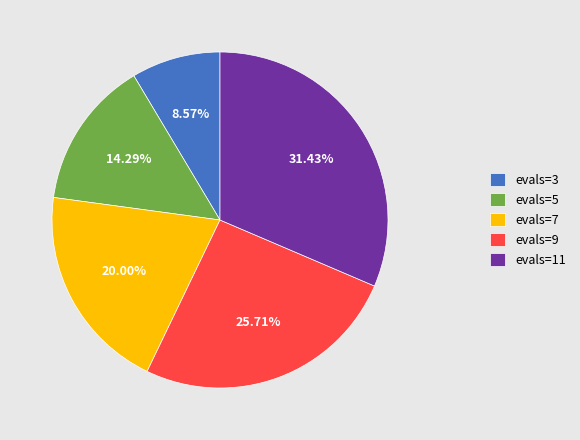

Rank the categories by value from highest to lowest.

evals=11, evals=9, evals=7, evals=5, evals=3